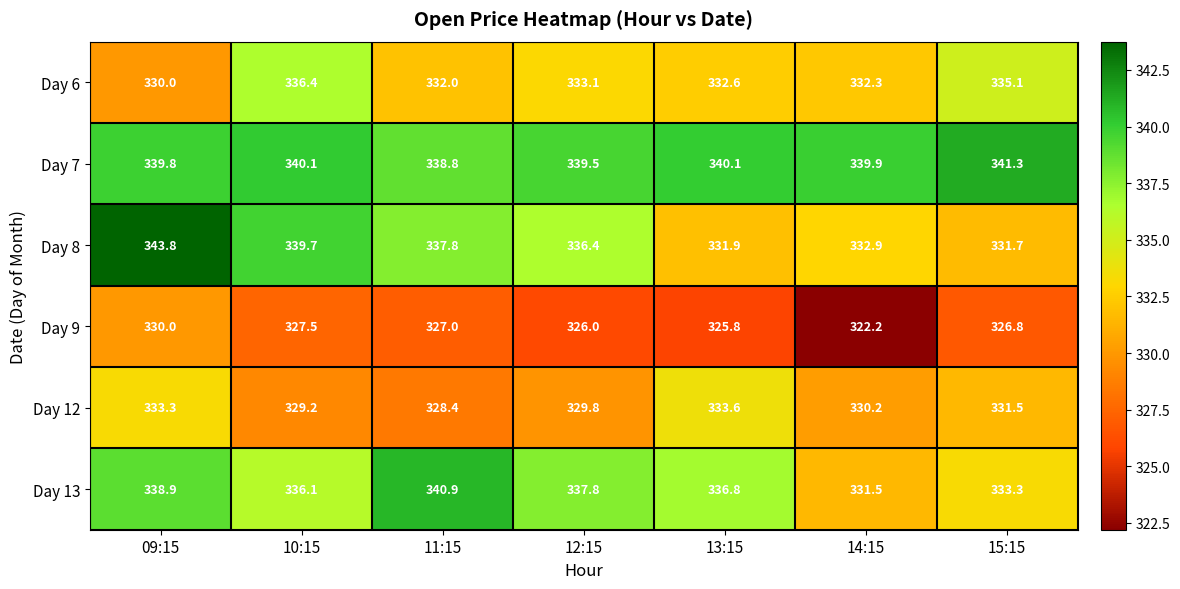

What is the minimum value shown in the chart?

322.2